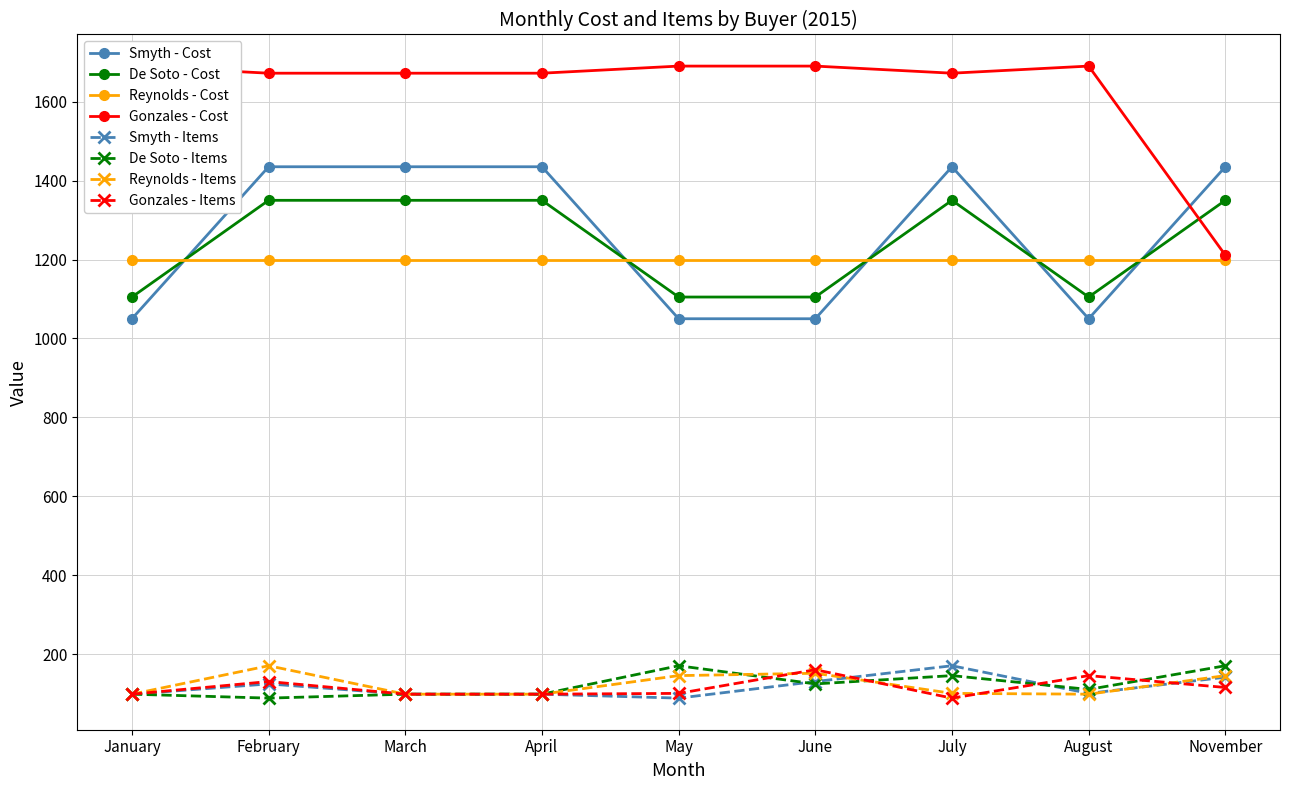

Is this an area chart (filled region under the line)?

No